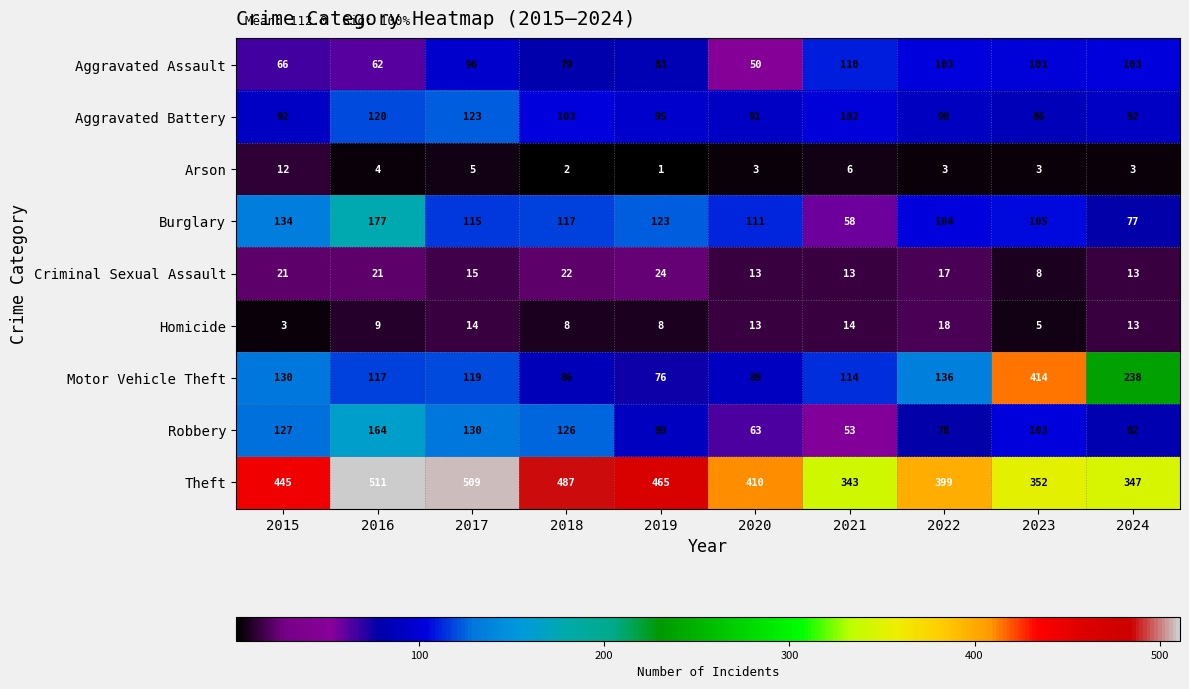

Rank the series at 2015 from lowest to highest value.

Homicide, Arson, Criminal Sexual Assault, Aggravated Assault, Aggravated Battery, Robbery, Motor Vehicle Theft, Burglary, Theft